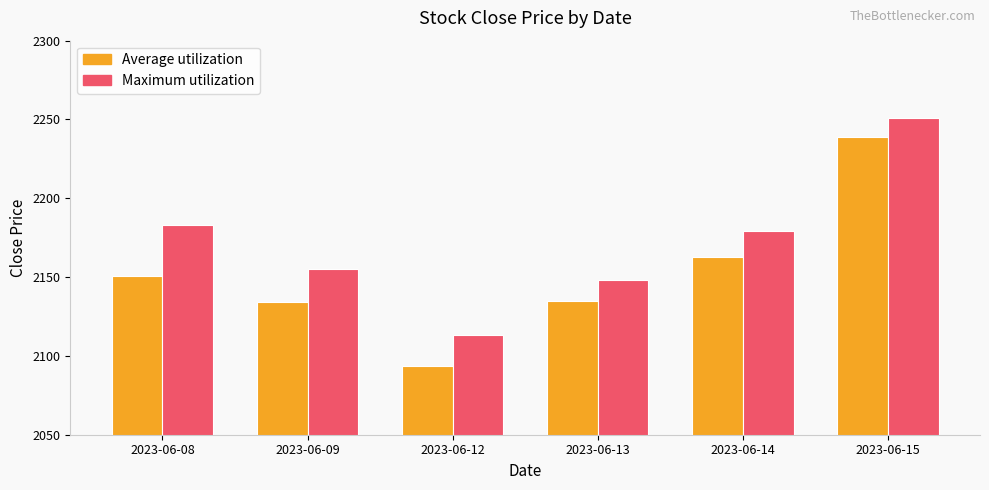

True or false: Average utilization has a value of 2238.8 at 2023-06-15.

True